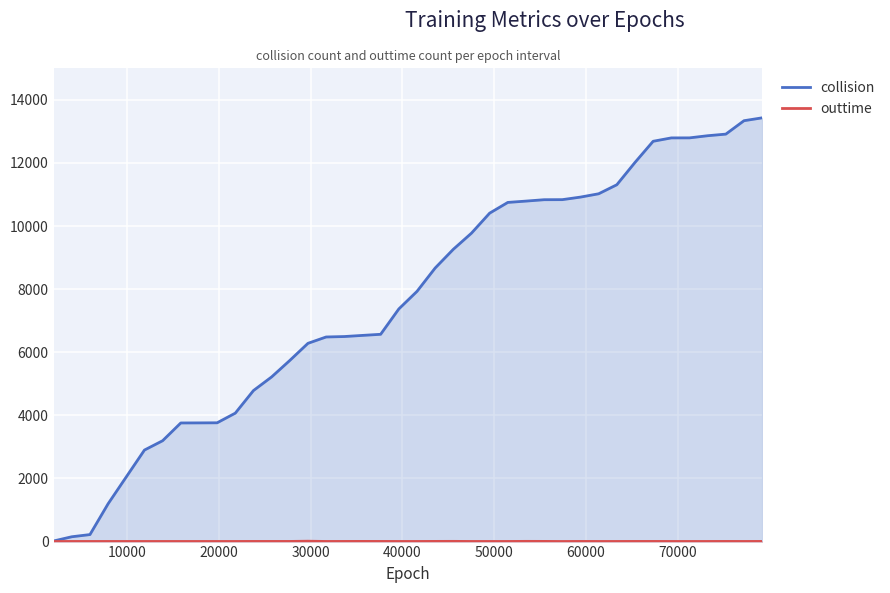

Which series has the widest spread of values?

collision